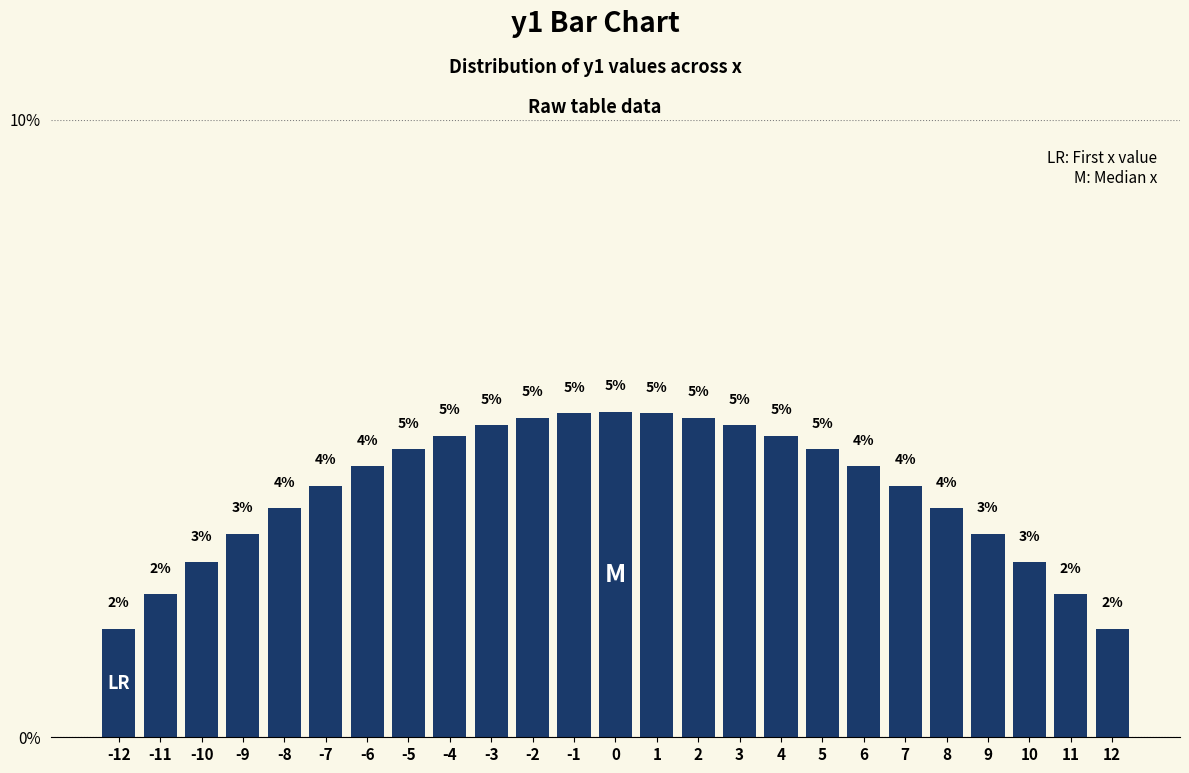

What is the average value?

4.0